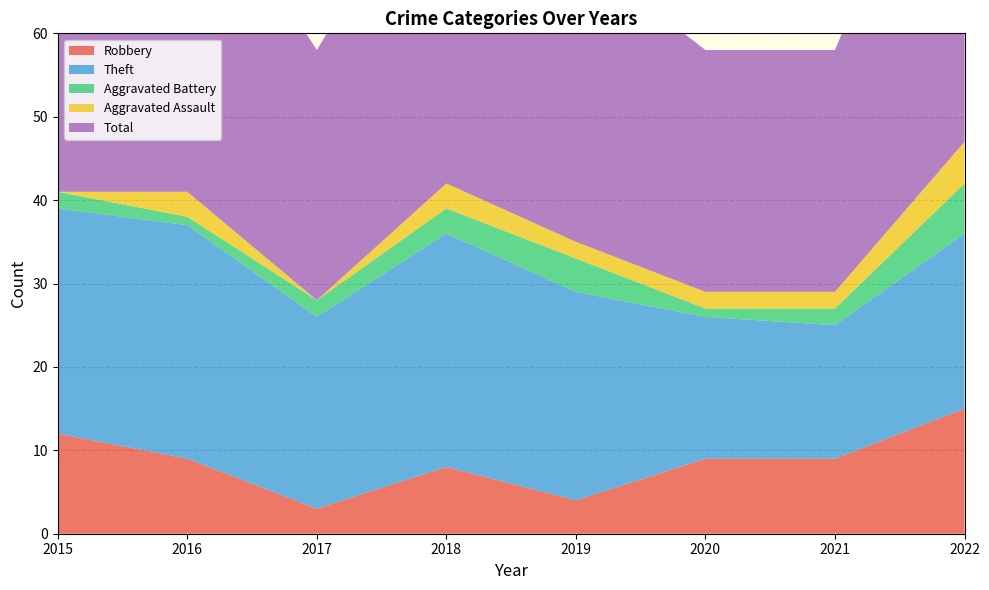

What is the greatest value displayed?

48